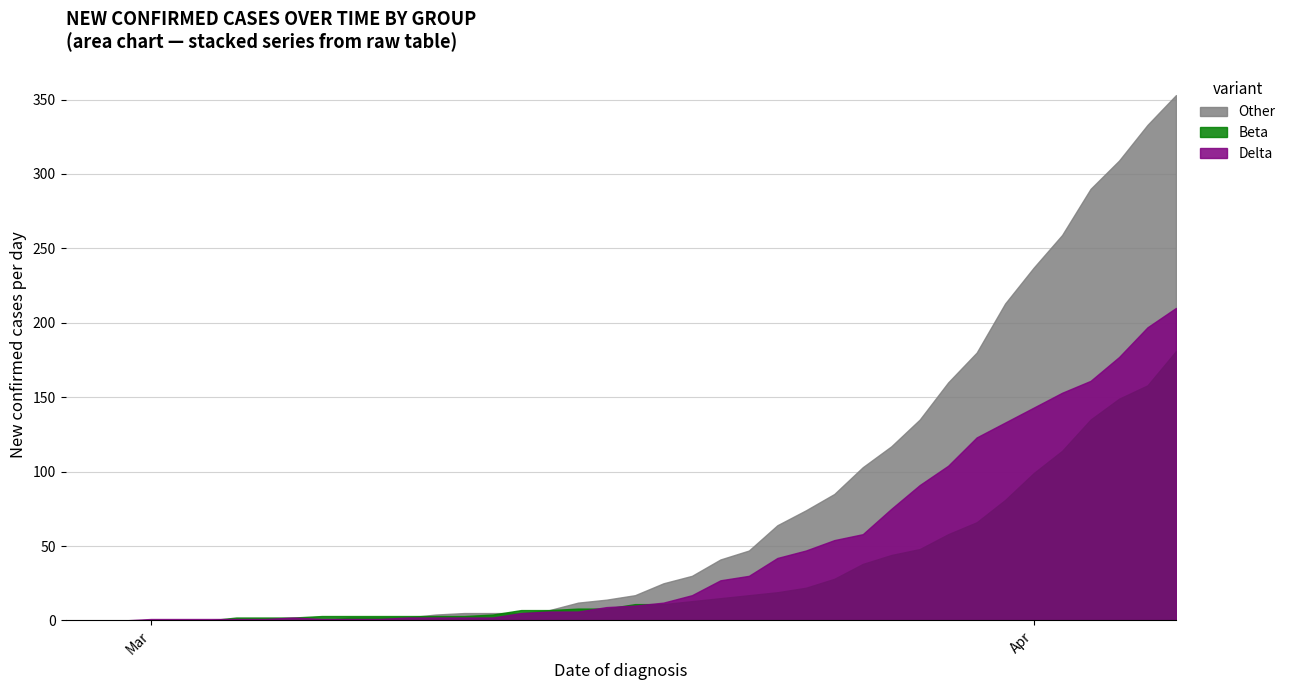

Where does the 1 series first go above 11?

2020-03-20